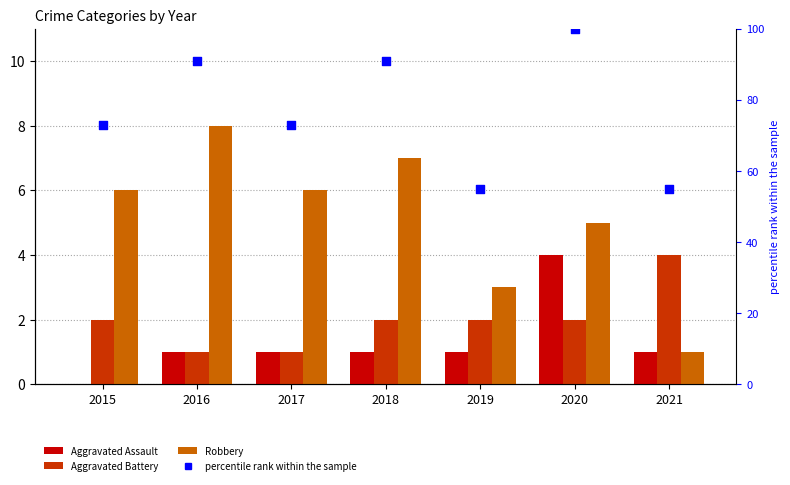

At which category is the sum across all series the highest?

2020